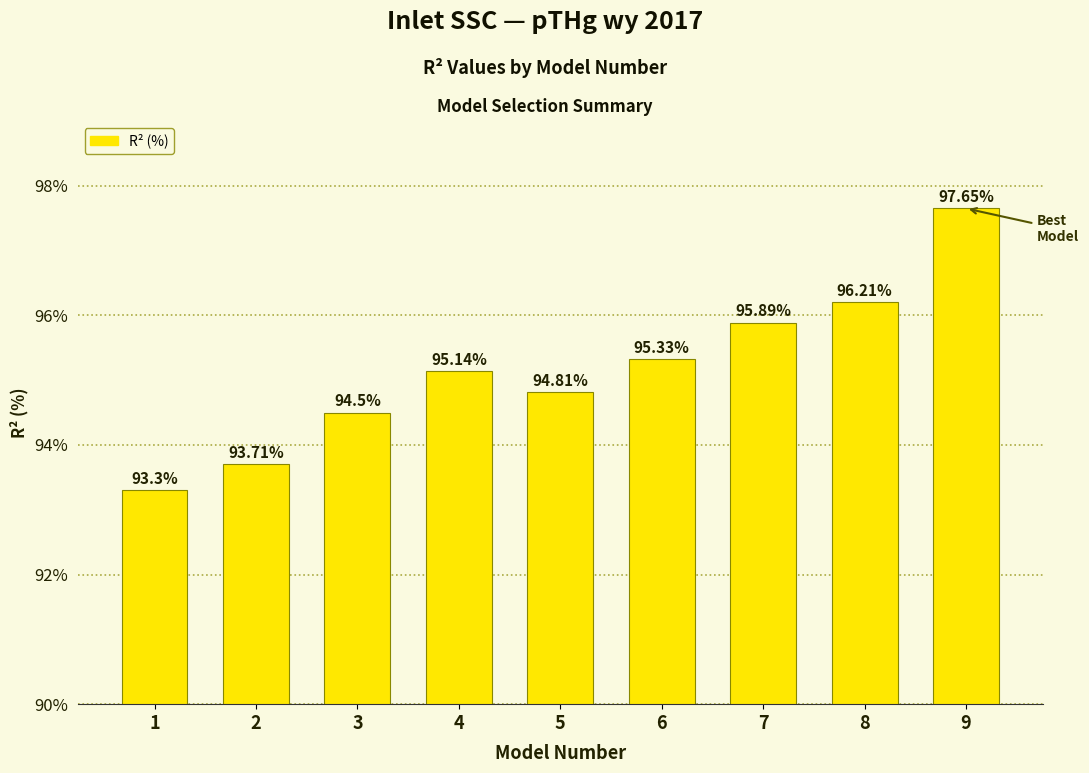

What is the difference between the second highest and second lowest values?

2.5